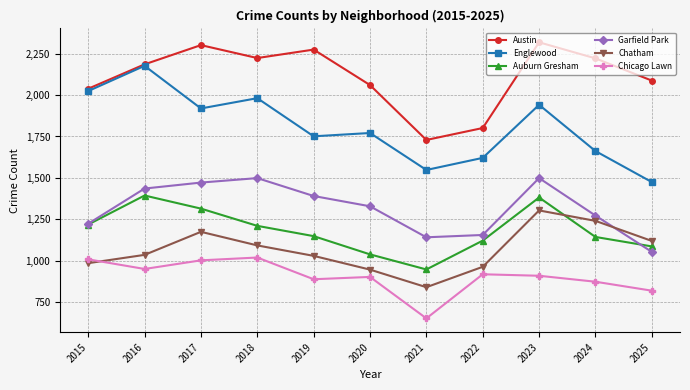

What is the sum of the Chatham values at 2015 and 2021?

1827